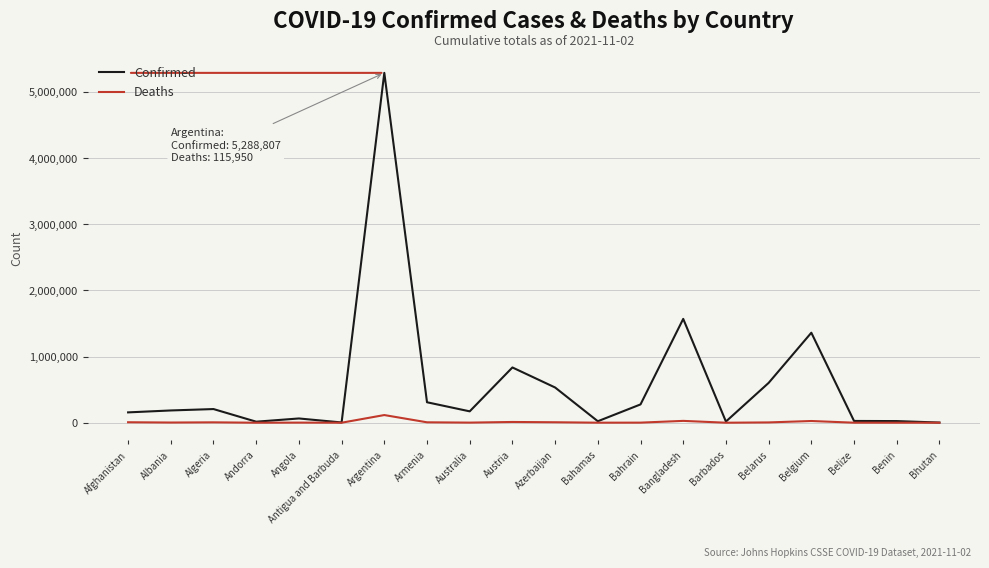

List the series in order of their overall mean, lowest first.

Deaths, Confirmed